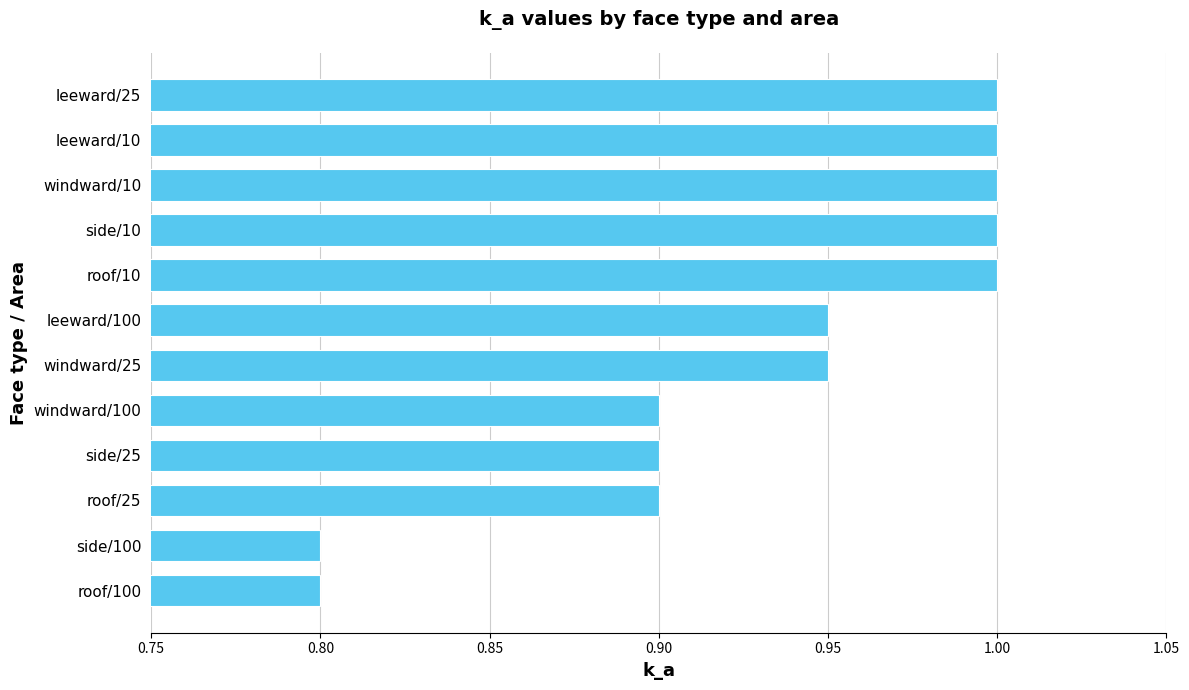

What is the smallest value displayed?

0.8